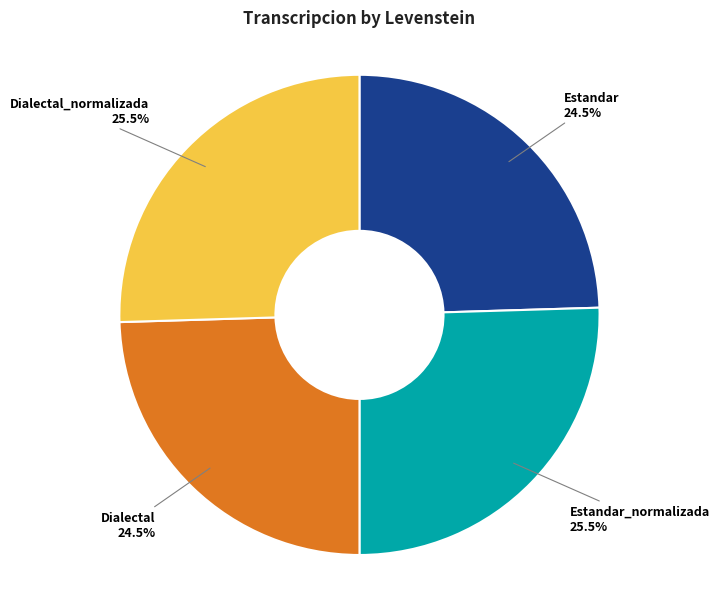

To the nearest percent, what is the average slice percentage?

25%